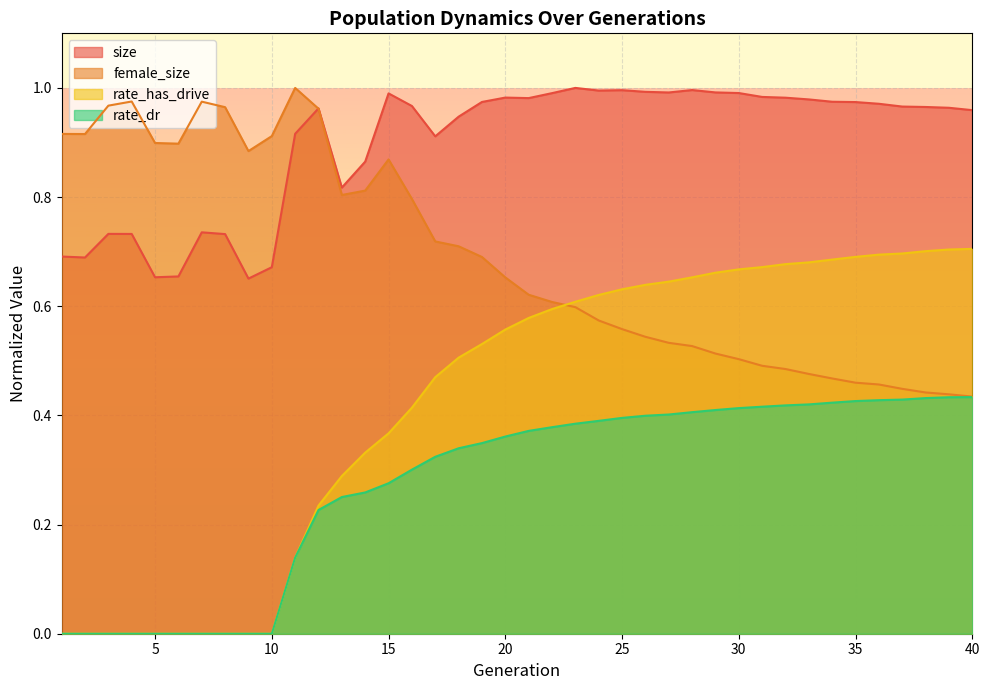

What is the sum of the rate_dr values at 25 and 20?

0.8